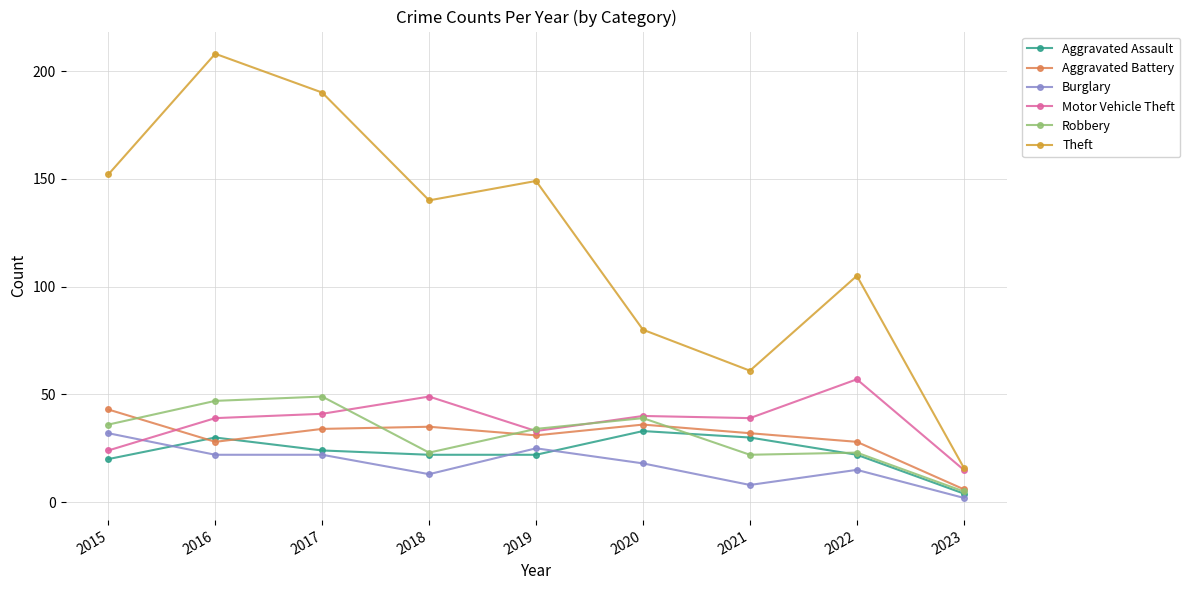

True or false: Theft has more than 2 points higher than both neighbors.

True